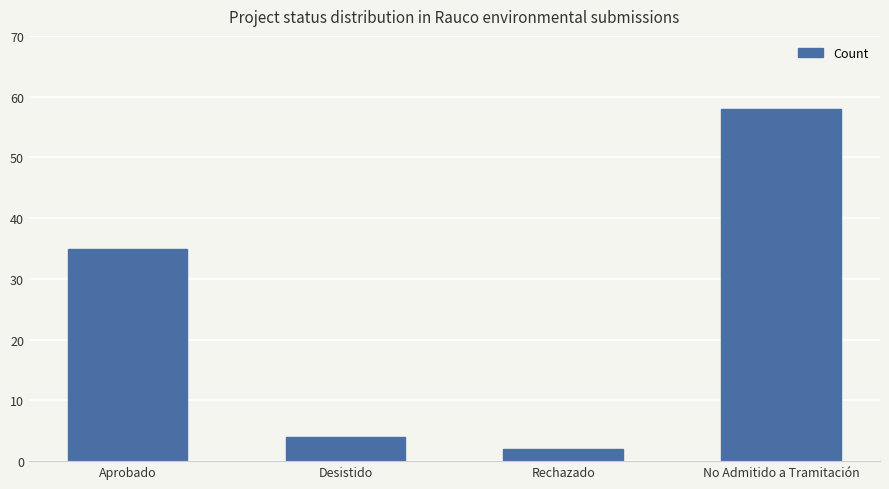

What value does the data have at Rechazado?

2